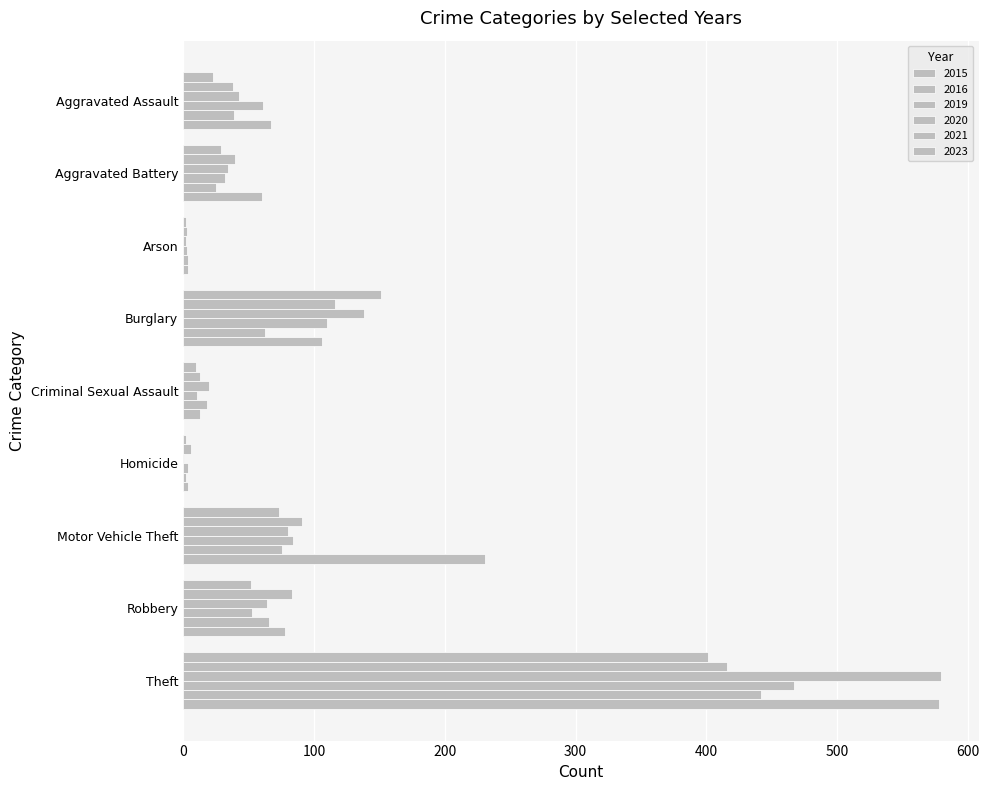

What is the value of the 2023 bar at the 7th from the left?

231